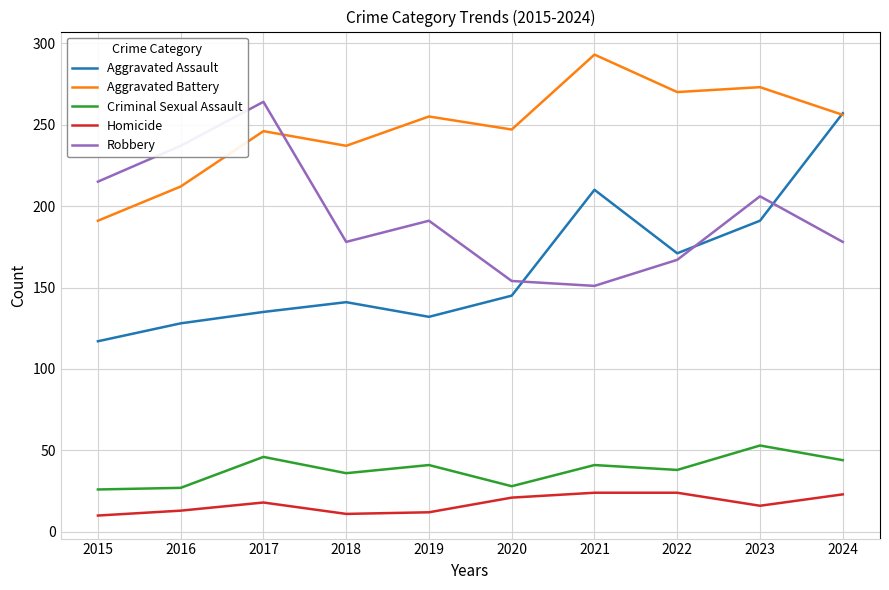

At which label does Aggravated Assault reach its peak?

2024